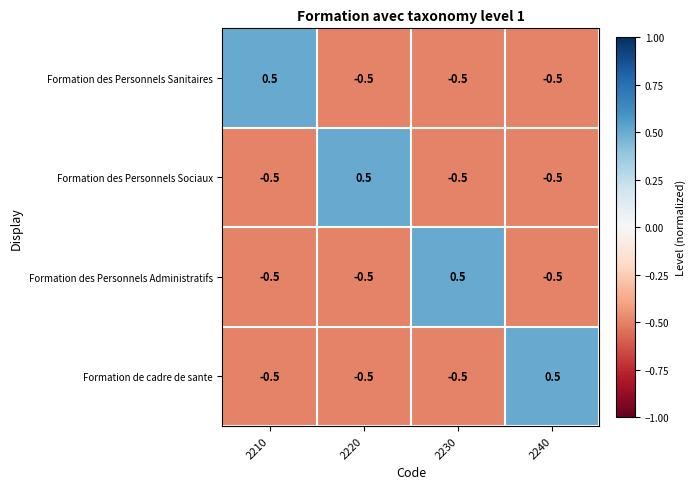

What is the total value across all series at 2220?

-1.0